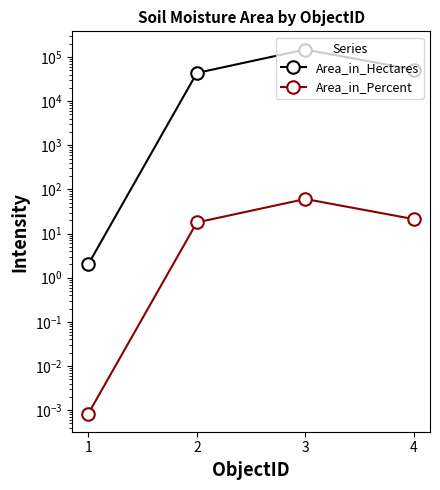

Which series changed the most between 1 and 2?

Area_in_Hectares